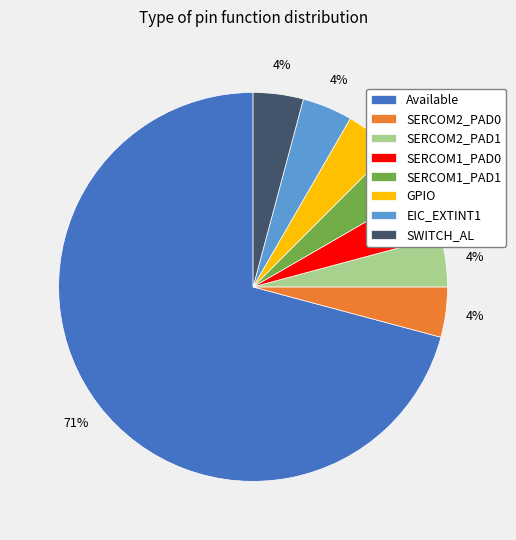

To the nearest percent, what portion does GPIO represent?

4%